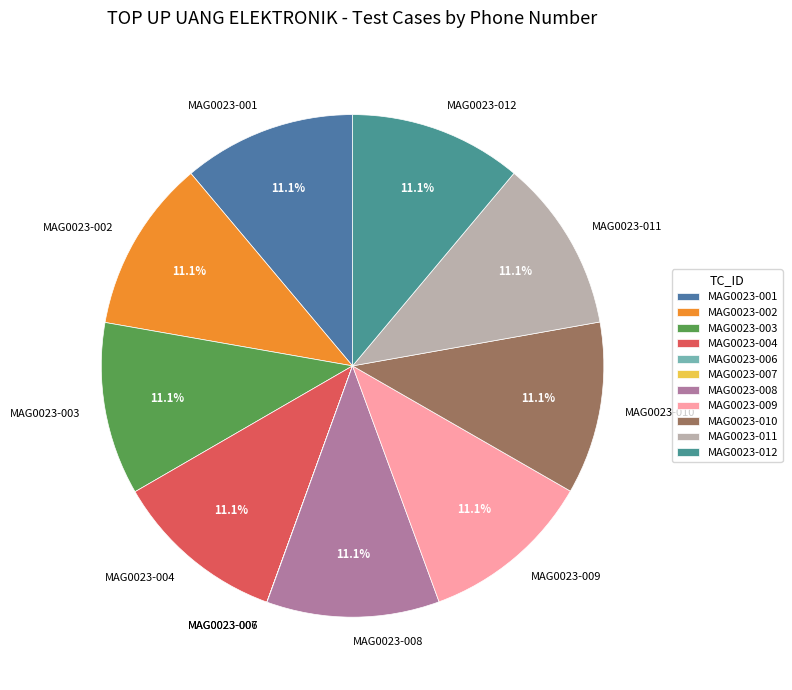

Is there a majority slice in this chart?

No